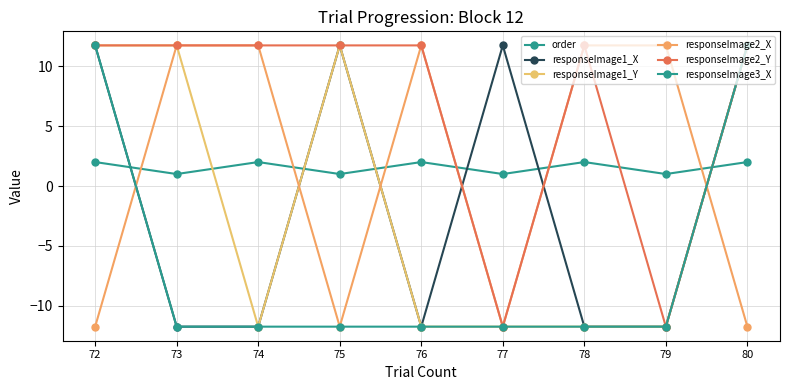

The responseImage3_X series shows -11.7 at 74. True or false?

True